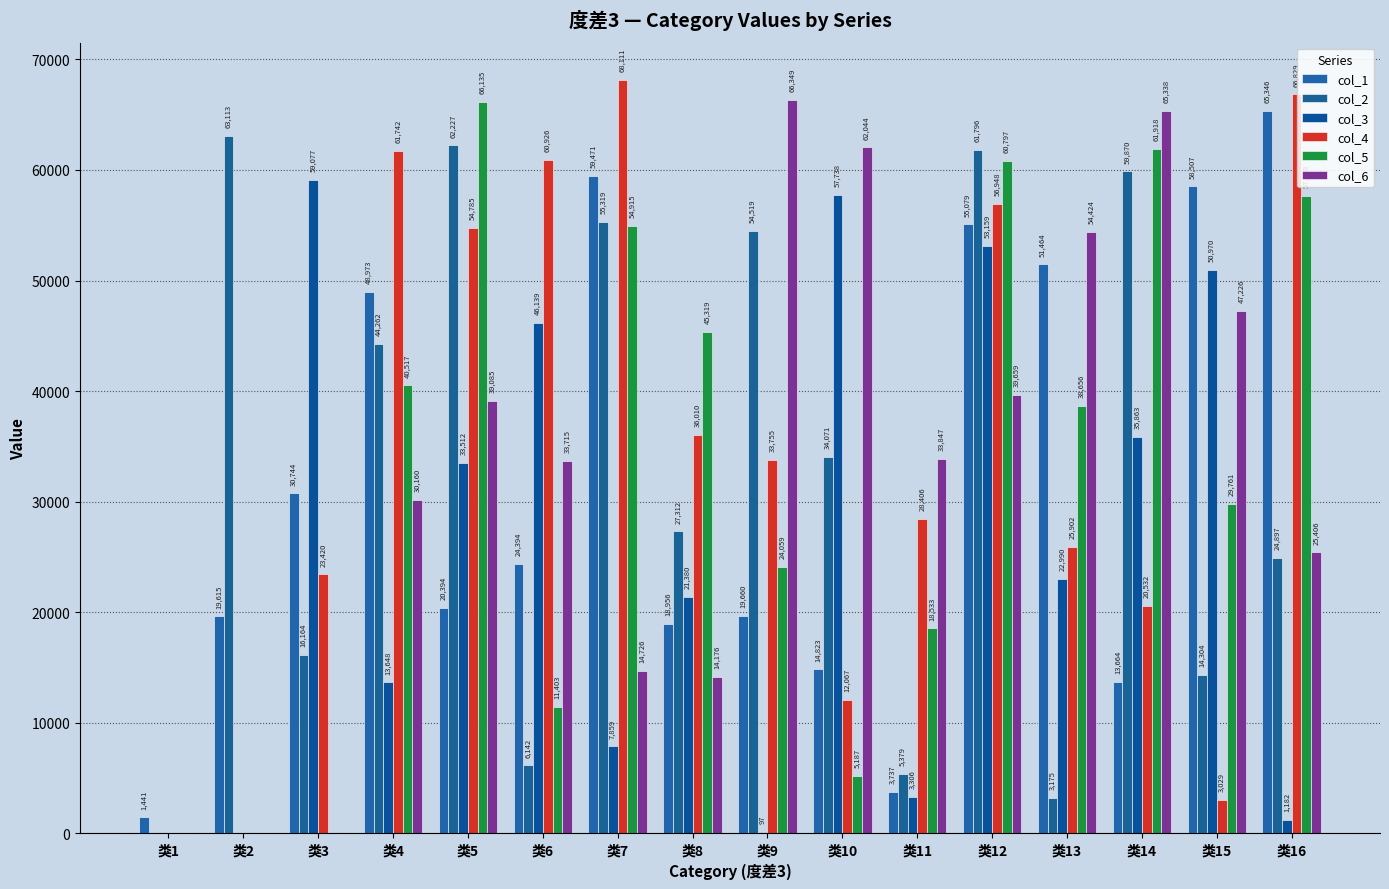

Which series has the widest spread of values?

col_4